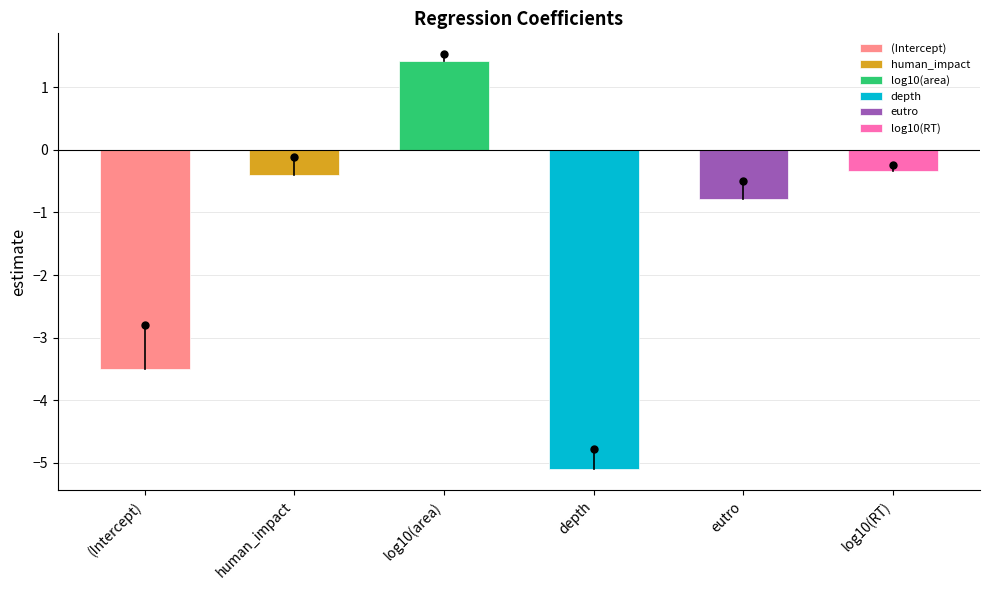

How many positive values are there?

1